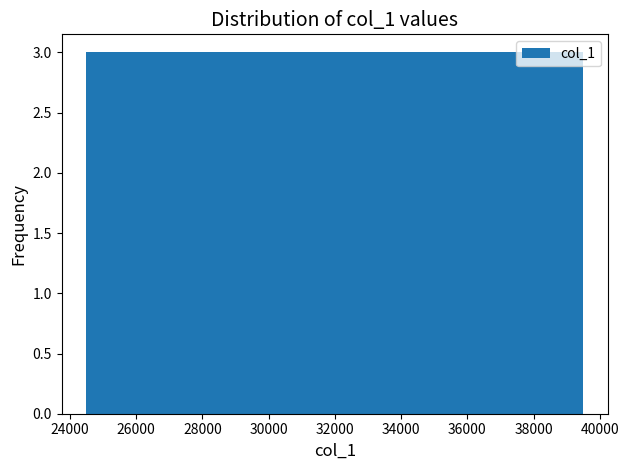

How tall is the bar that spans 36500 to 38000 on the x-axis? Neither the bar edges nor the heights are printed on the chart, so give them approximately, as read against the axes.

3